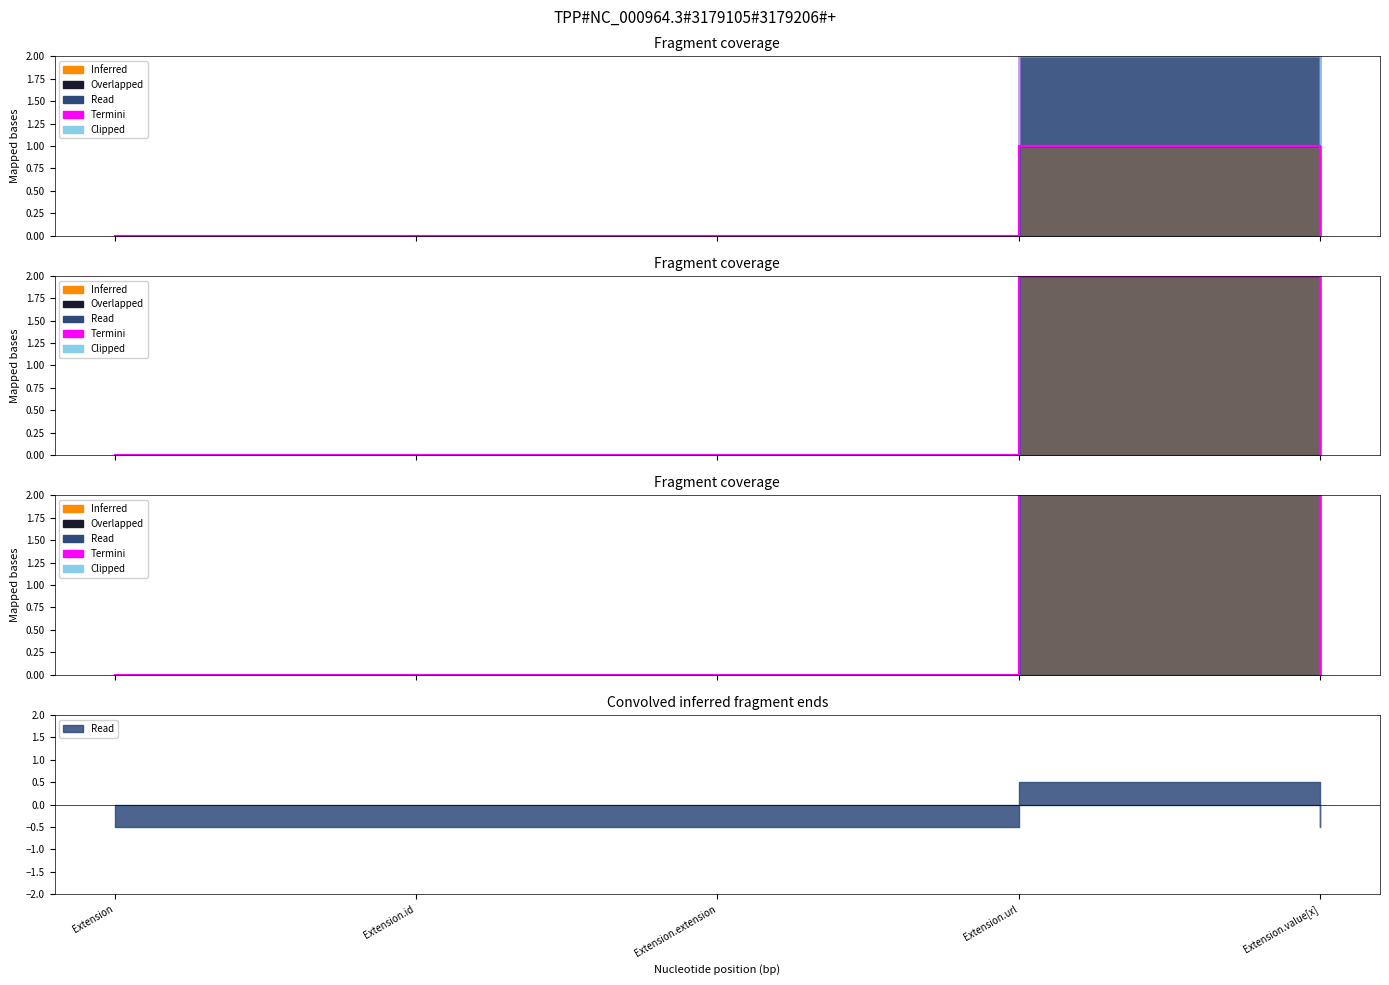

List the labels in order of Read value, largest first.

Extension.url, Extension, Extension.id, Extension.extension, Extension.value[x]